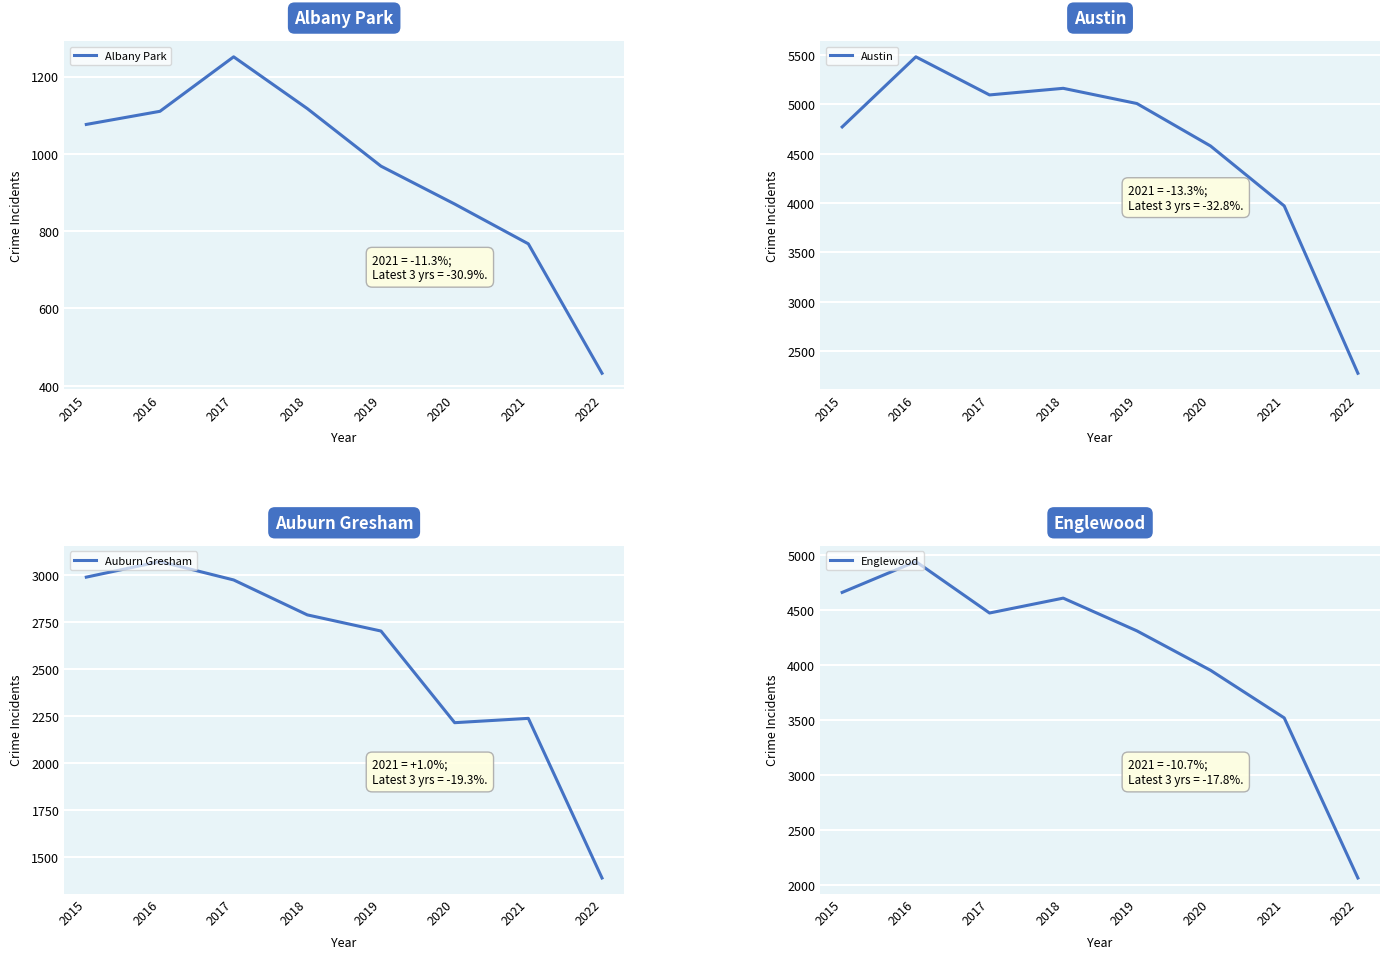

Between 2015 and 2018, which is larger?

2018